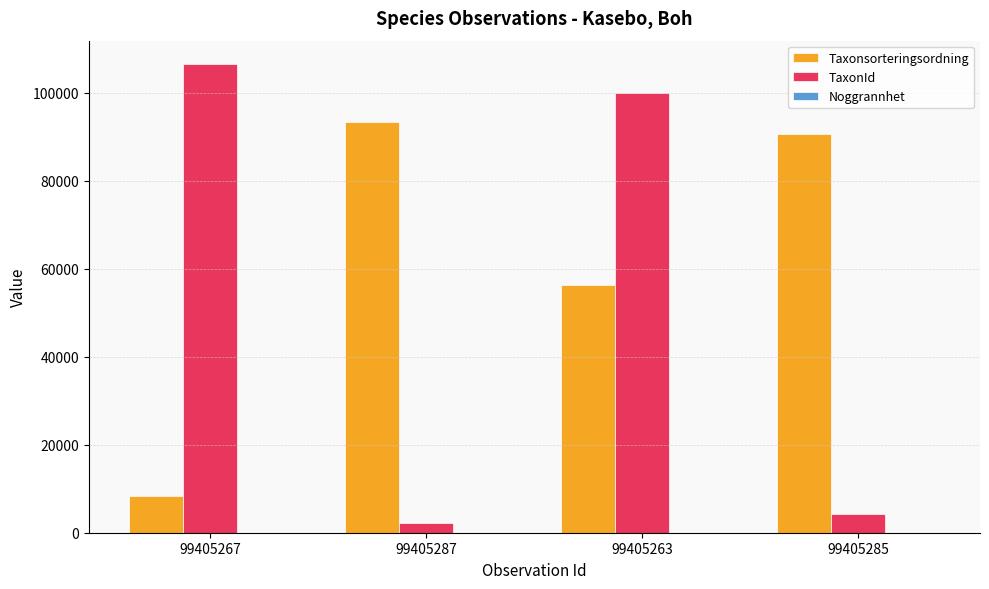

At which category is the sum across all series the highest?

99405263